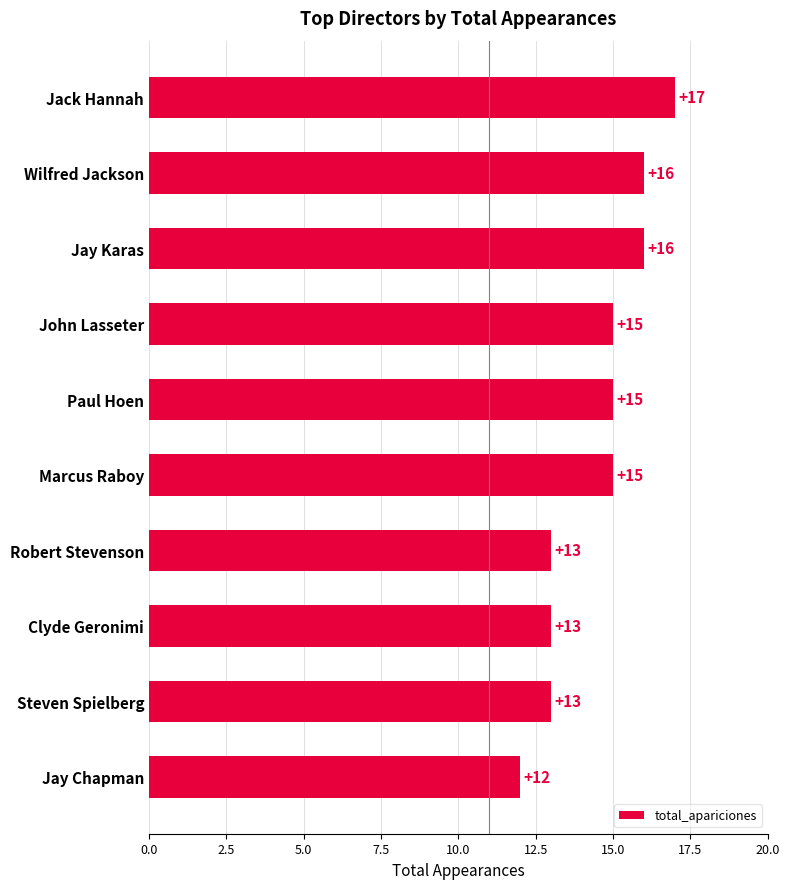

What is the approximate value at Paul Hoen?

15